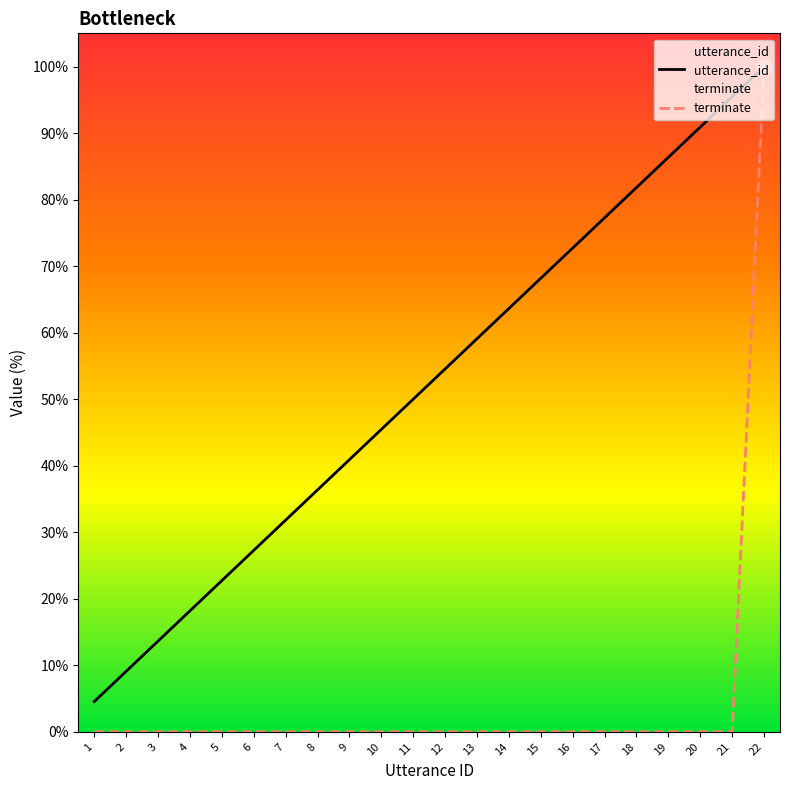

Which series reaches the maximum Y coordinate?

utterance_id